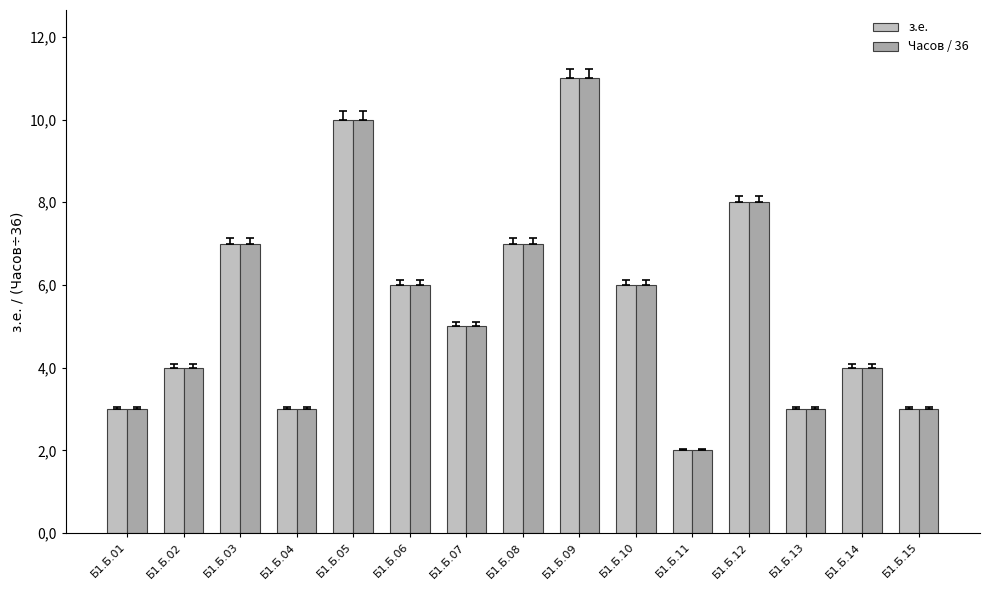

What are all the series names shown in the legend?

з.е., Часов / 36